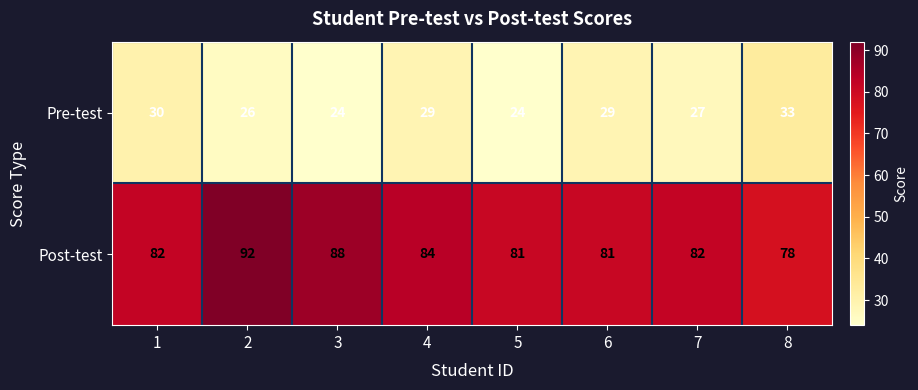

What is the sum of the Pre-test values at 4 and 8?

62